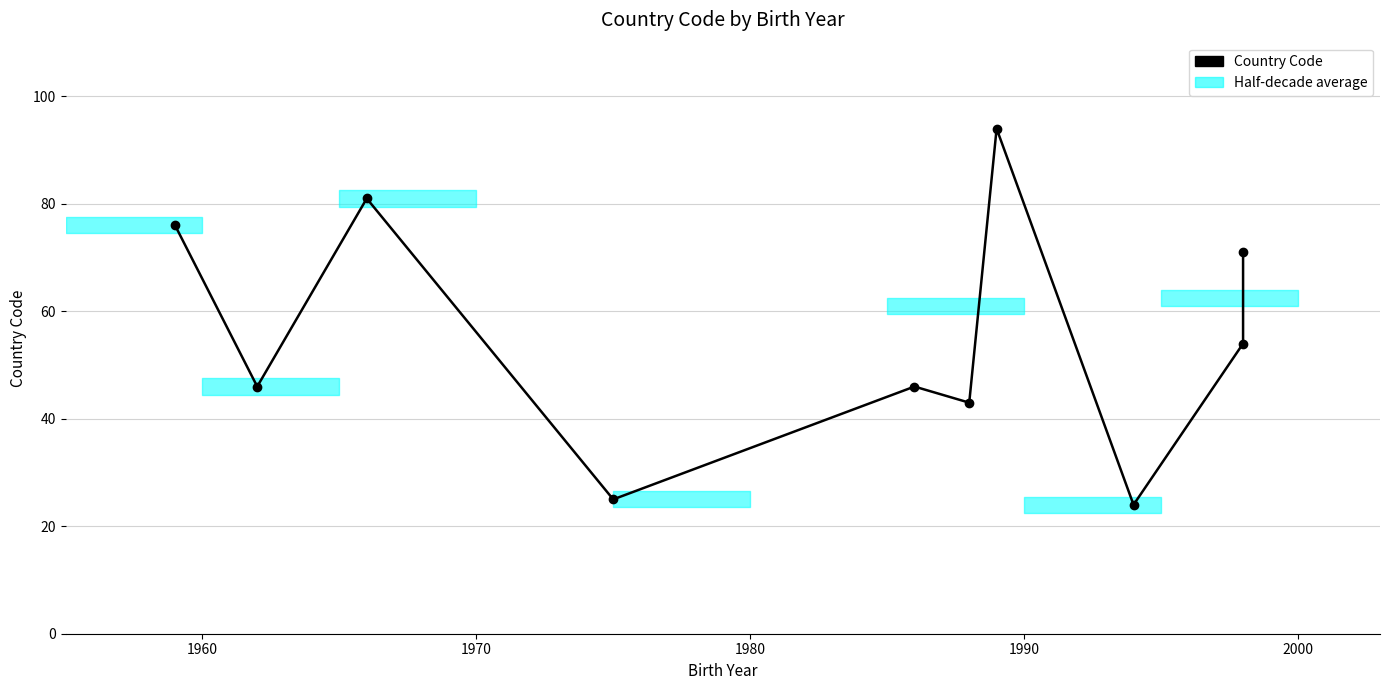

What position from the left is 1960?

2